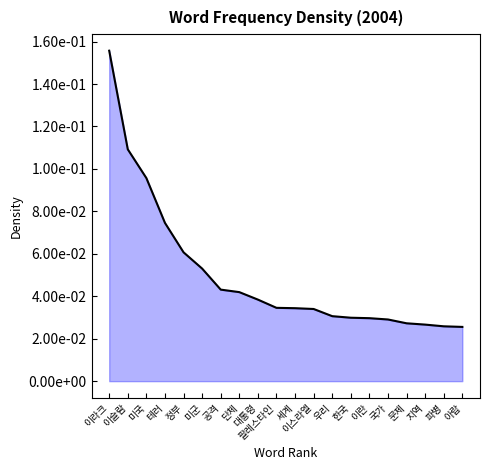

List the labels in order of value, largest first.

이라크, 이슬람, 미국, 테러, 정부, 미군, 공격, 단체, 대통령, 팔레스타인, 세계, 이스라엘, 우리, 한국, 이란, 국가, 문제, 지역, 파병, 아랍